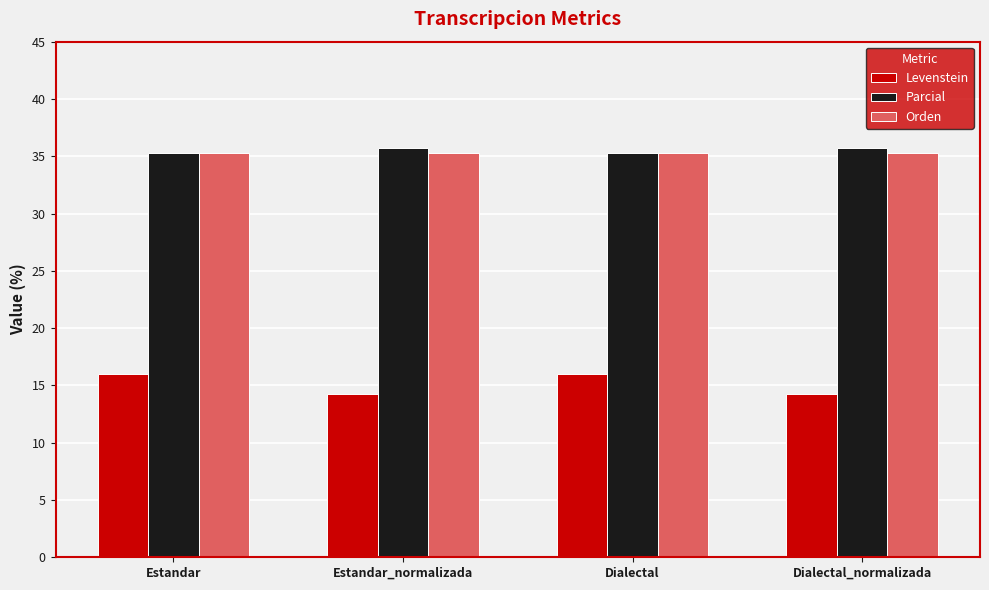

How many groups of bars are there?

4